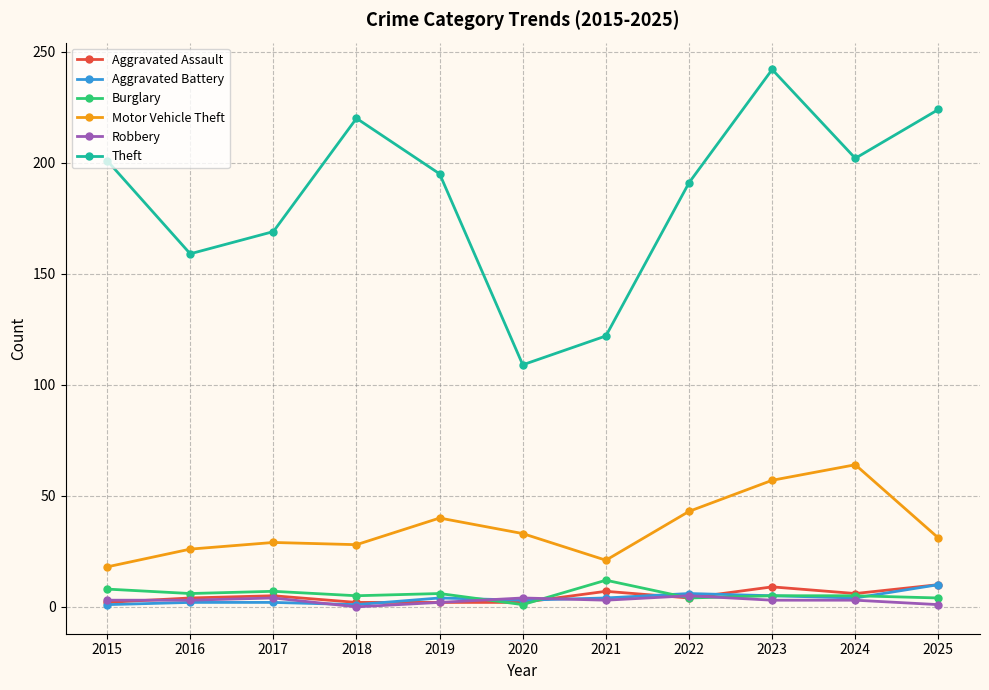

How many distinct data groups are displayed?

6